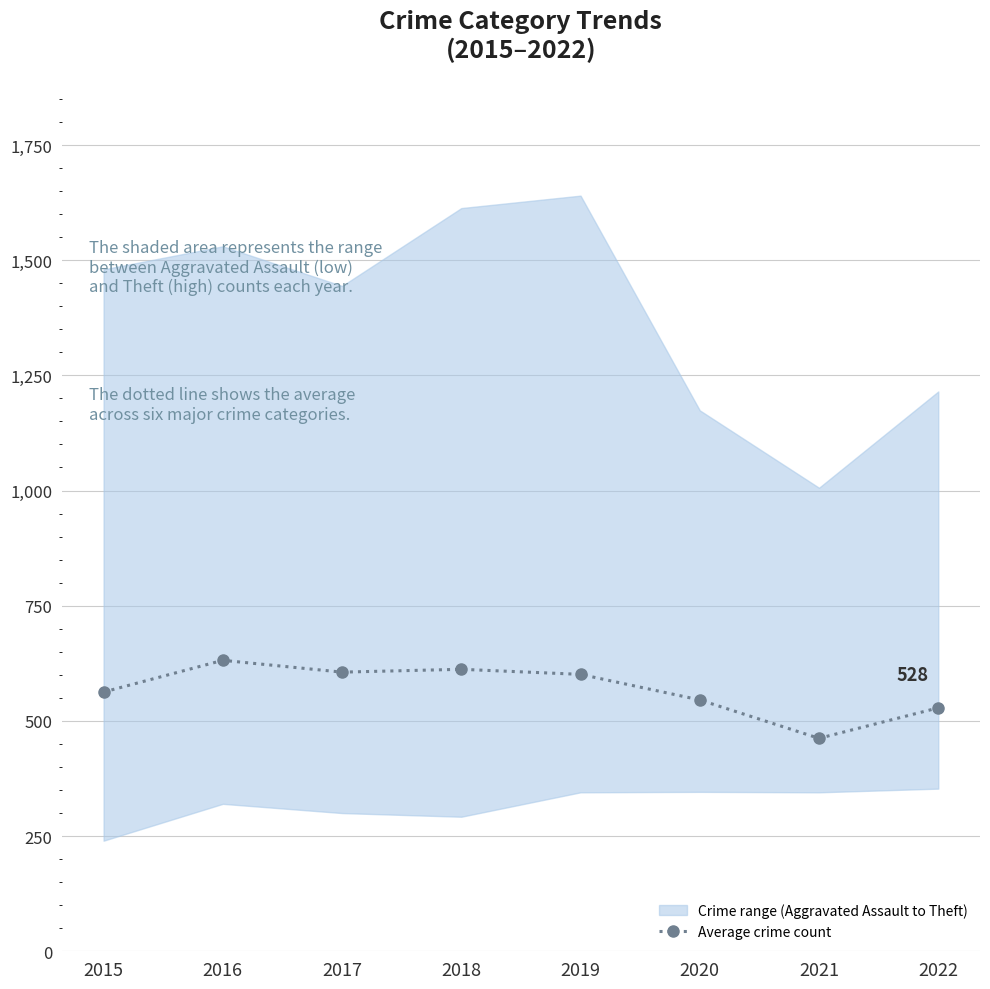

Where is the first local maximum?

2016